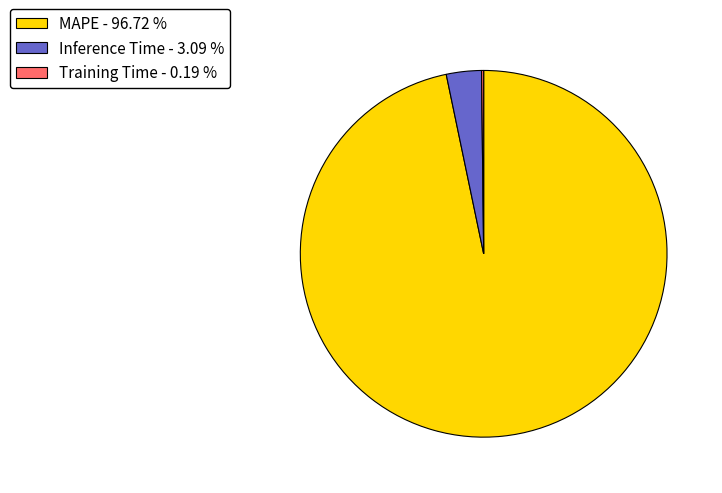

What is the majority slice?

MAPE